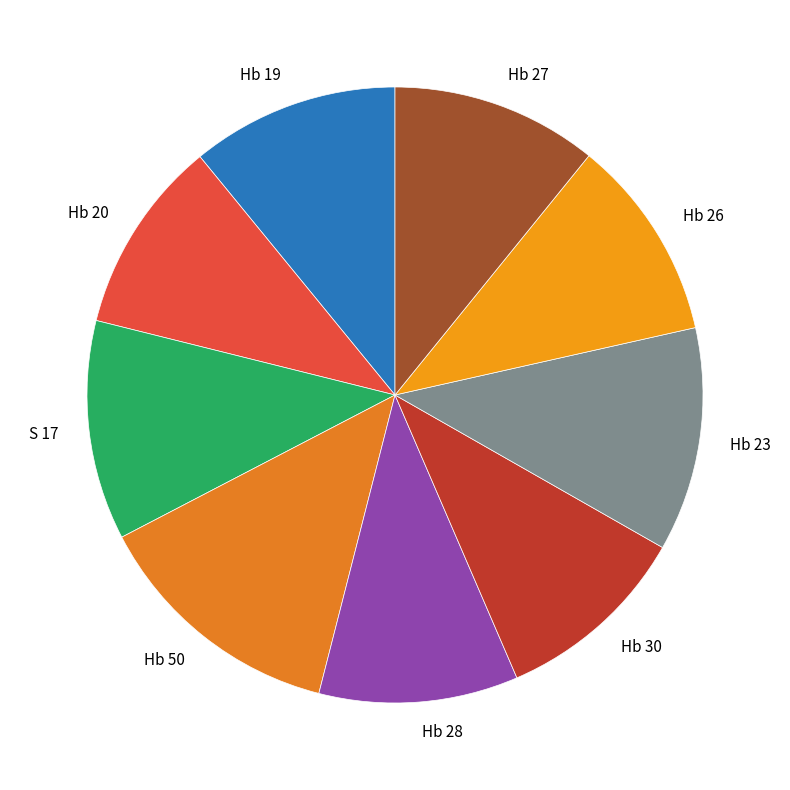

Do Hb 26 and Hb 28 together represent more than half of the pie?

No